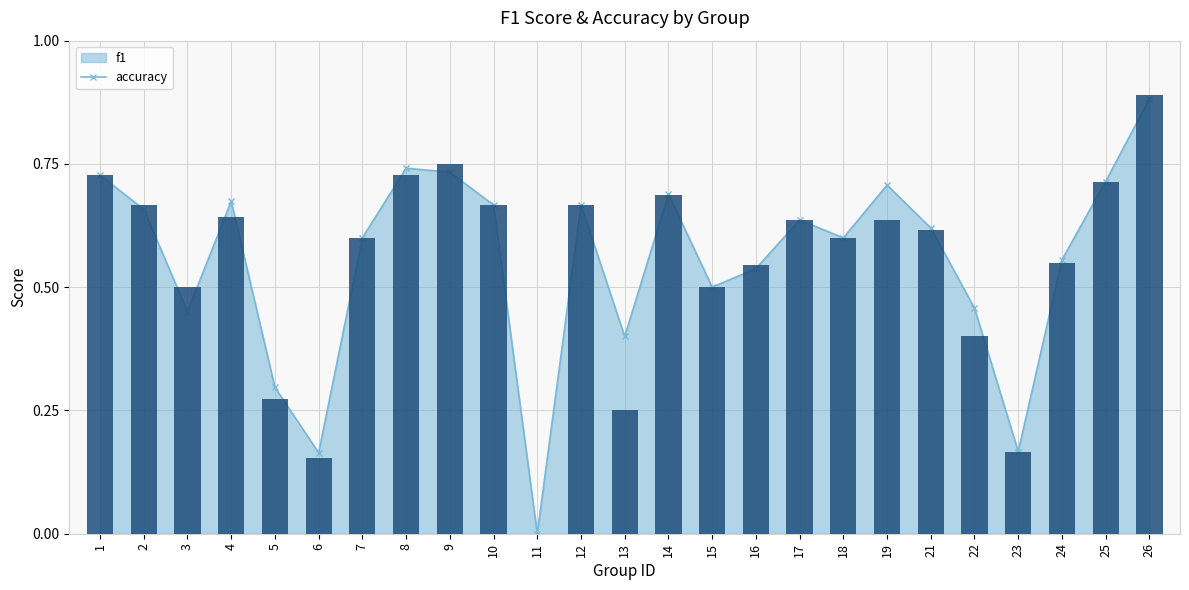

The chart shows a value of 0.4 at 13. True or false?

False